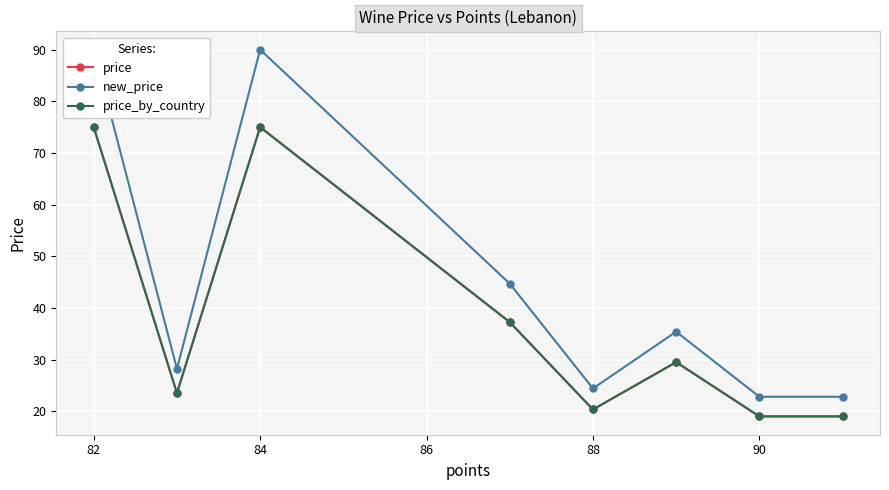

What is the approximate value of price_by_country at 88?

20.3